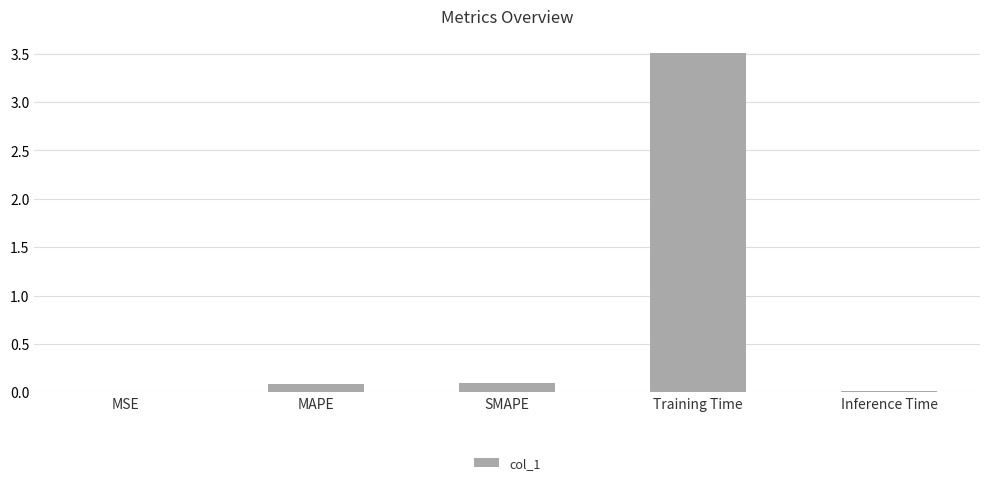

Between MSE and Training Time, which is larger?

Training Time